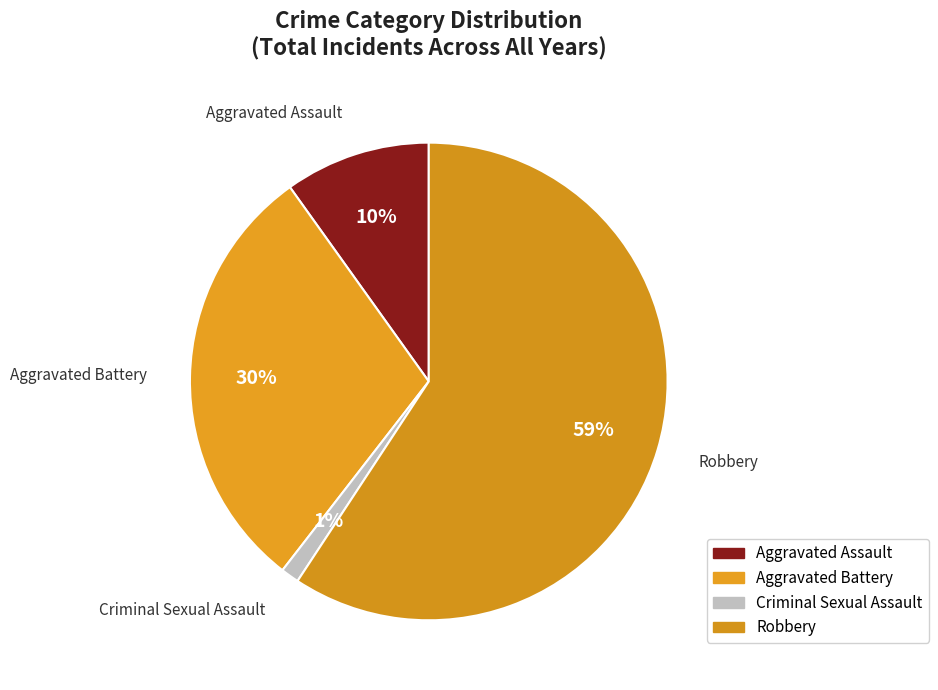

Is it true that Aggravated Battery is 17% of the pie?

False